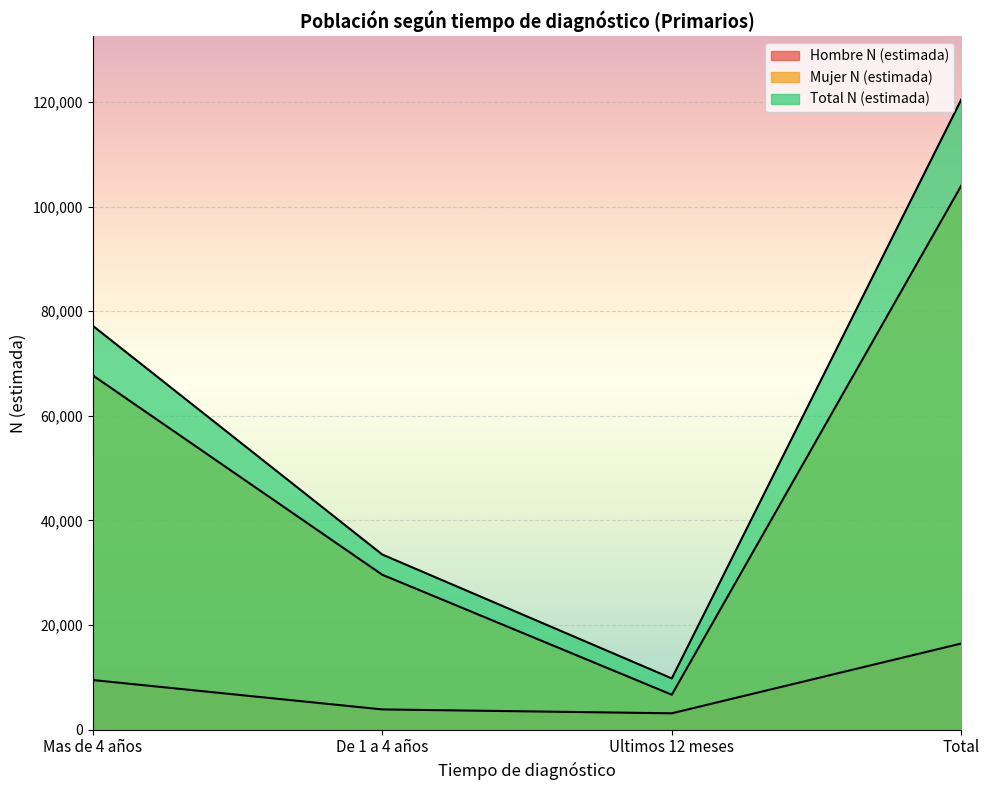

Which series has the largest range (max minus min)?

Total N (estimada)